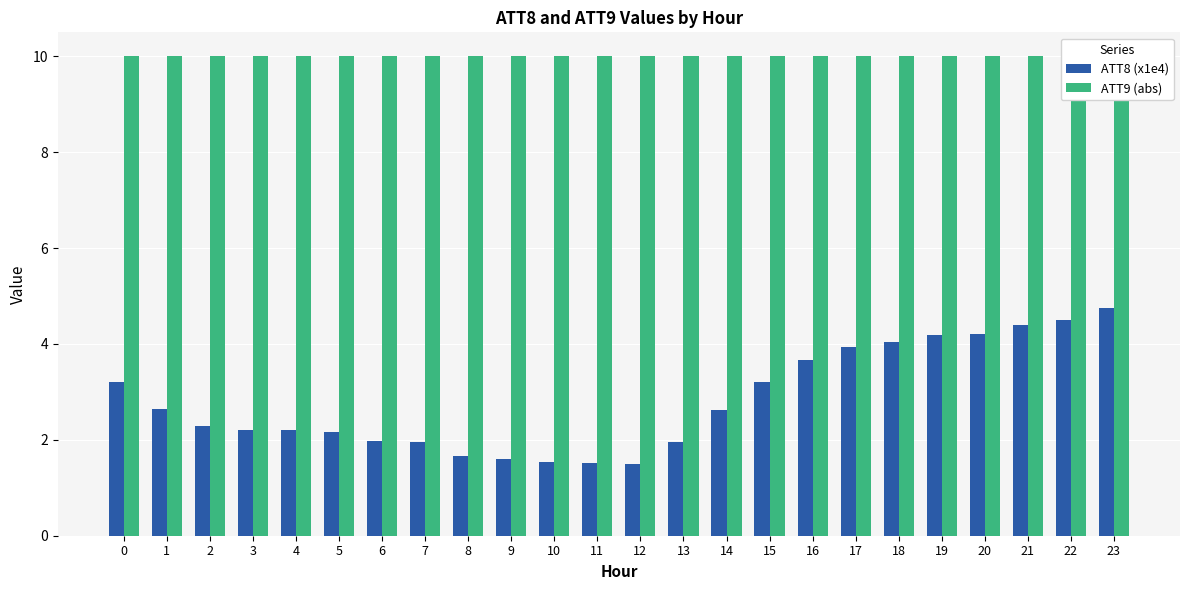

Reading left to right, extract all data points from this chart.

ATT8 (x1e4): 3.2	2.6	2.3	2.2	2.2	2.2	2.0	2.0	1.7	1.6	1.5	1.5	1.5	1.9	2.6	3.2	3.7	3.9	4.0	4.2	4.2	4.4	4.5	4.7
ATT9 (abs): 10.0	10.0	10.0	10.0	10.0	10.0	10.0	10.0	10.0	10.0	10.0	10.0	10.0	10.0	10.0	10.0	10.0	10.0	10.0	10.0	10.0	10.0	10.0	10.0